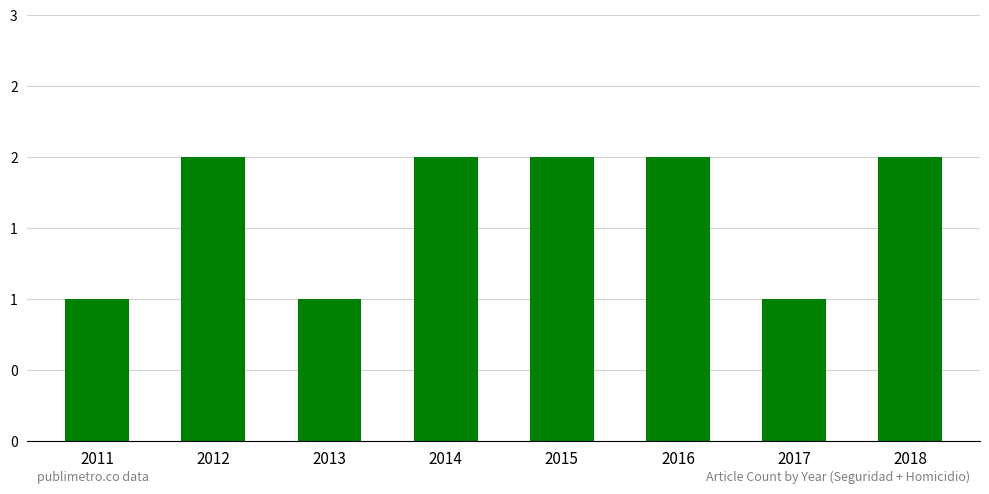

Which category has the lowest value across all series?

2011